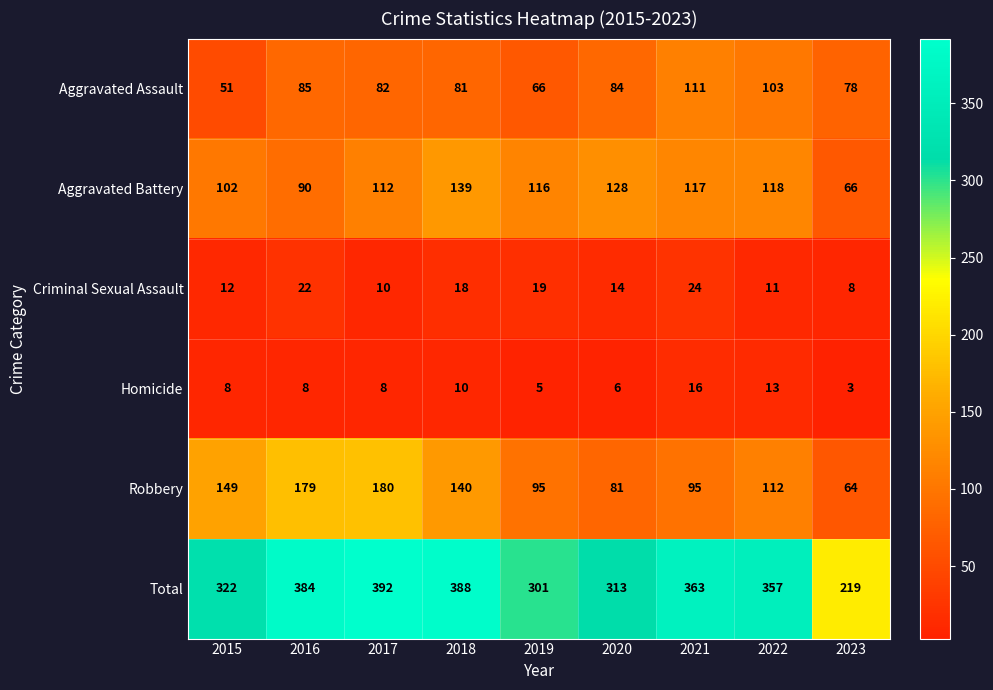

The Aggravated Assault series shows 81 at 2018. True or false?

True